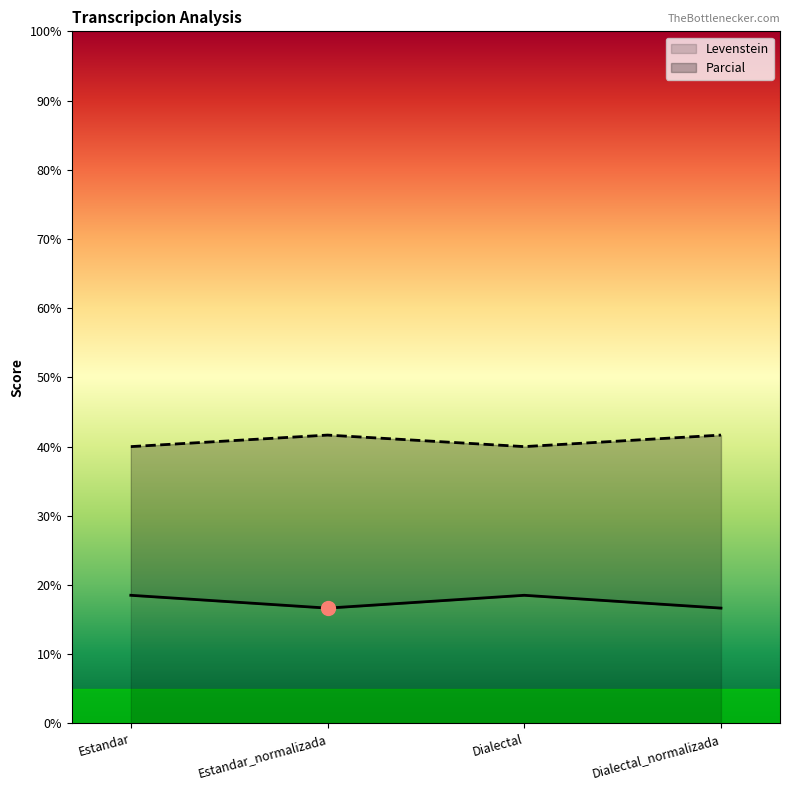

How many lines are shown in the chart?

2